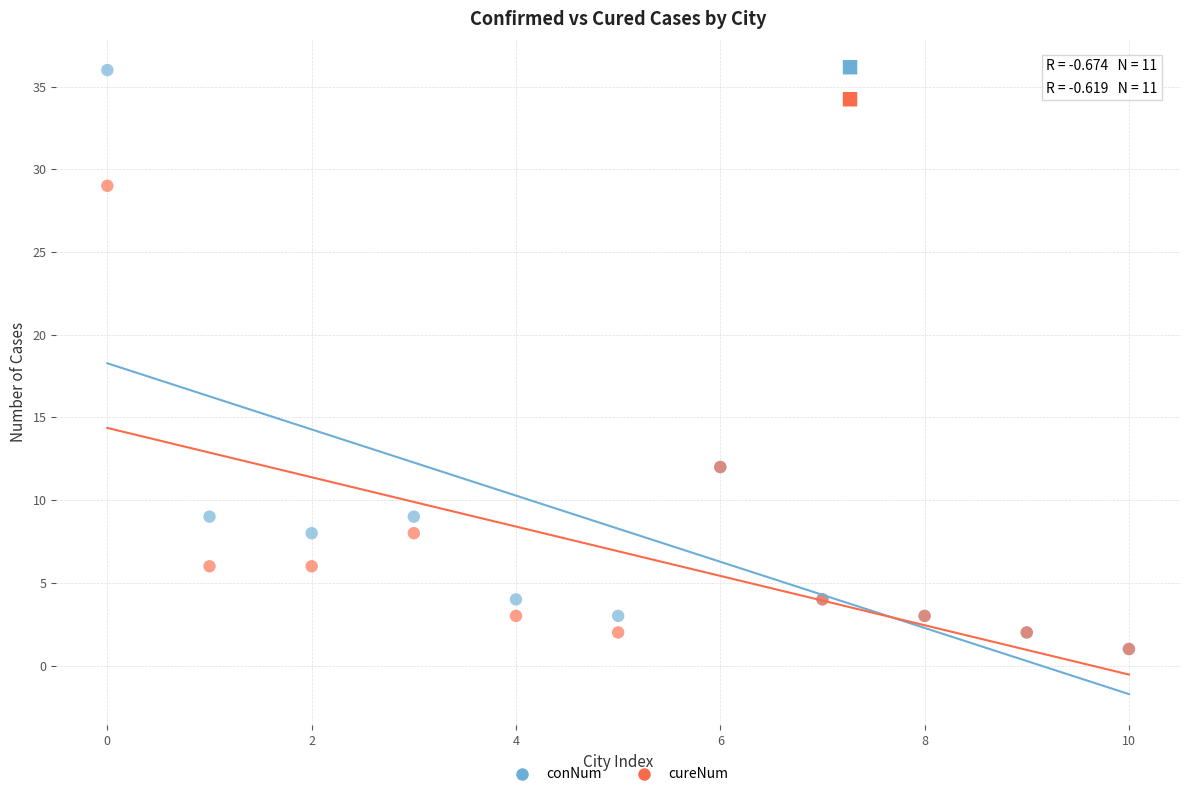

Which series has the largest Y range (max minus min)?

conNum